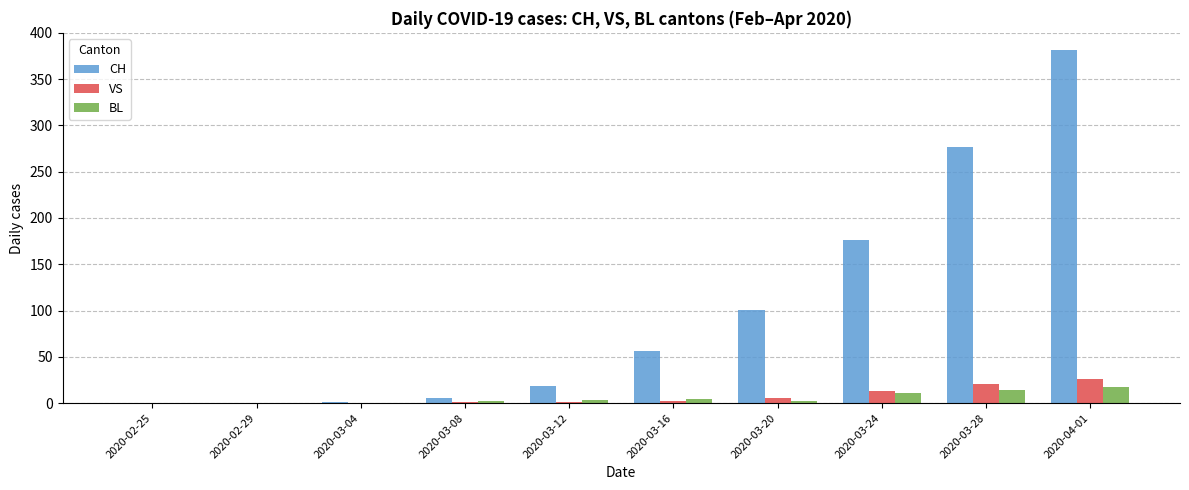

At which category is the sum across all series the highest?

2020-04-01